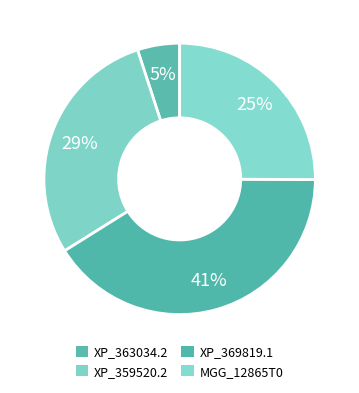

Combined, what portion of the pie is MGG_12865T0 and XP_369819.1?

66.1%